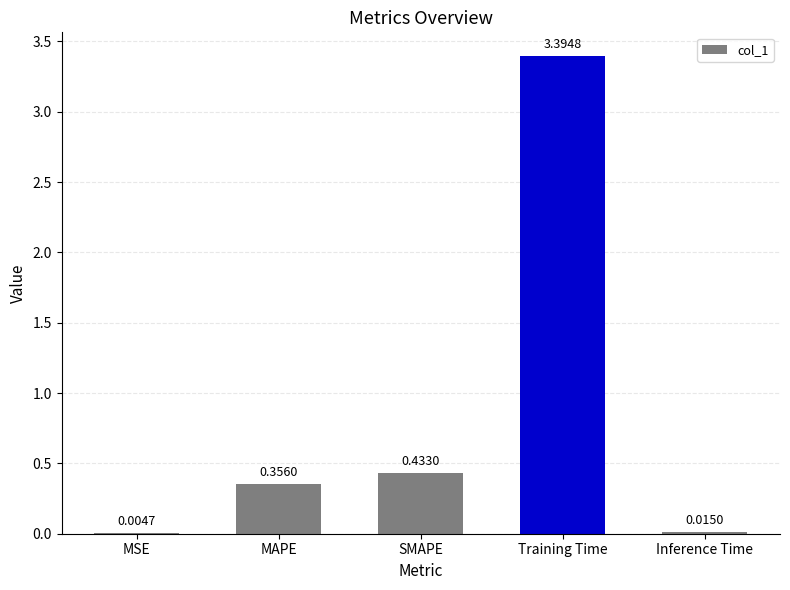

Which category has the highest value across all series?

Training Time